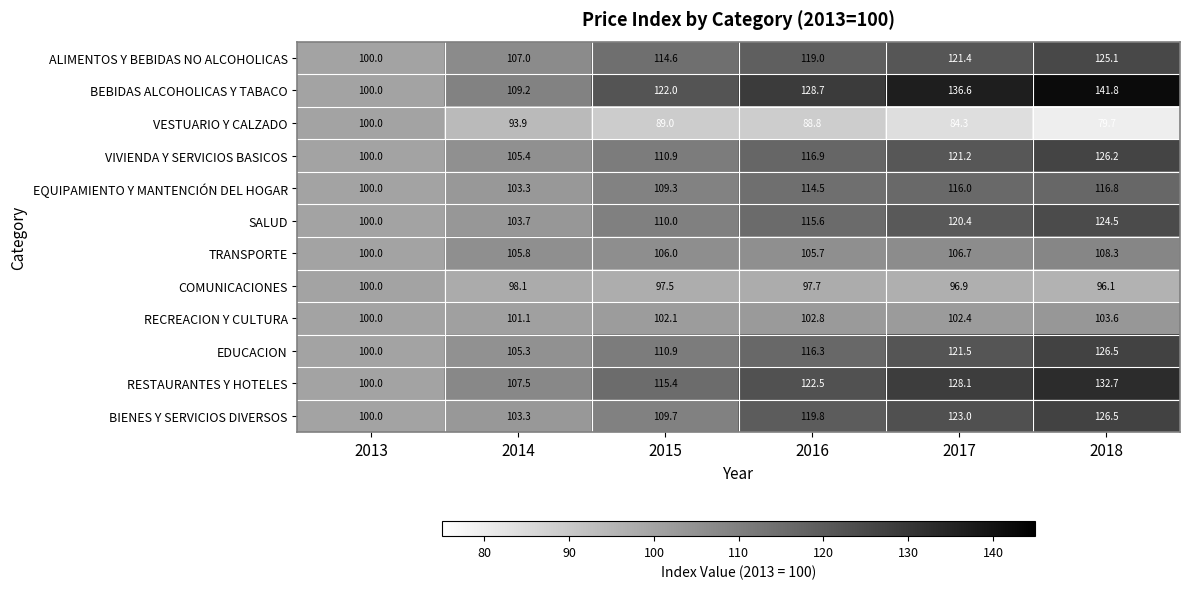

At how many categories does at least one series exceed 107?

5